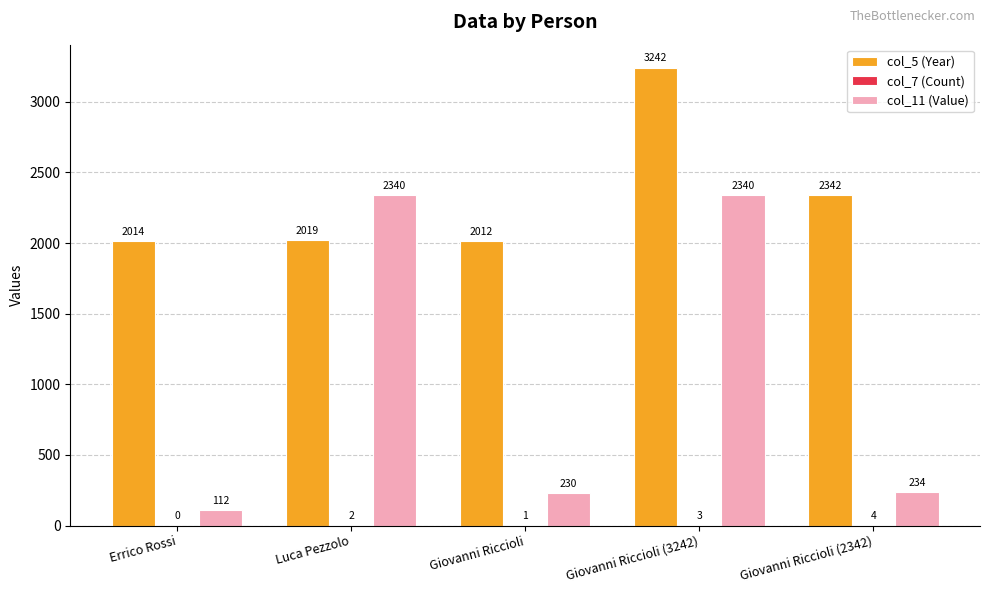

What is the maximum value shown in the chart?

3242